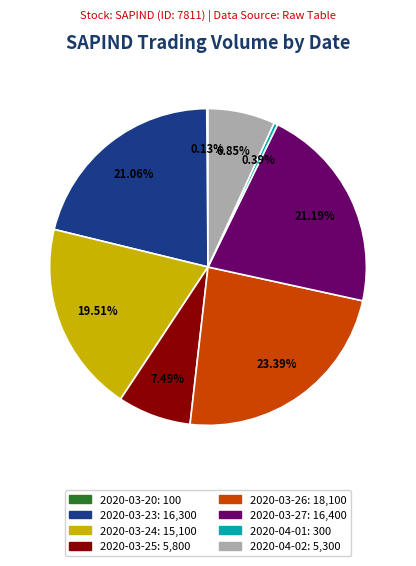

What portion of the pie excludes 2020-03-25?

92.5%